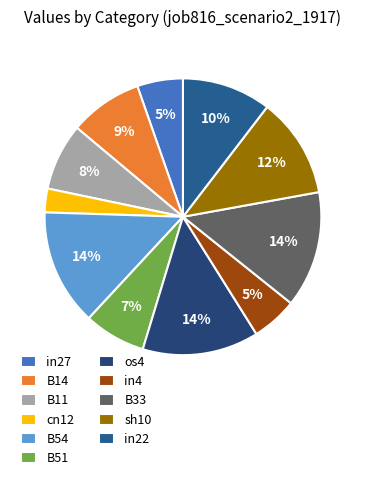

Rank the categories by value from lowest to highest.

cn12, in27, in4, B51, B11, B14, in22, sh10, B54, os4, B33